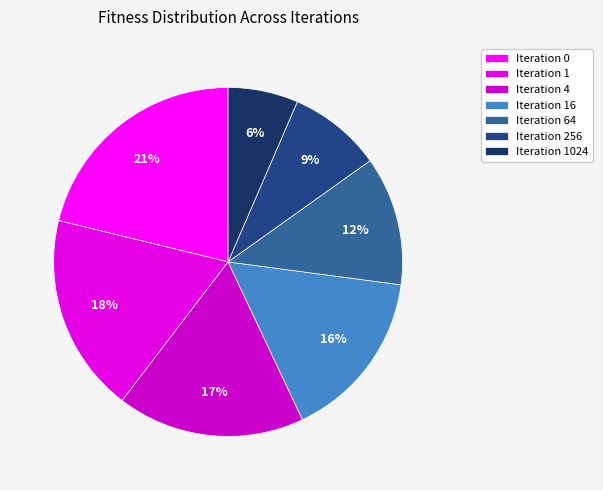

Rank the categories by value from highest to lowest.

Iteration 0, Iteration 1, Iteration 4, Iteration 16, Iteration 64, Iteration 256, Iteration 1024